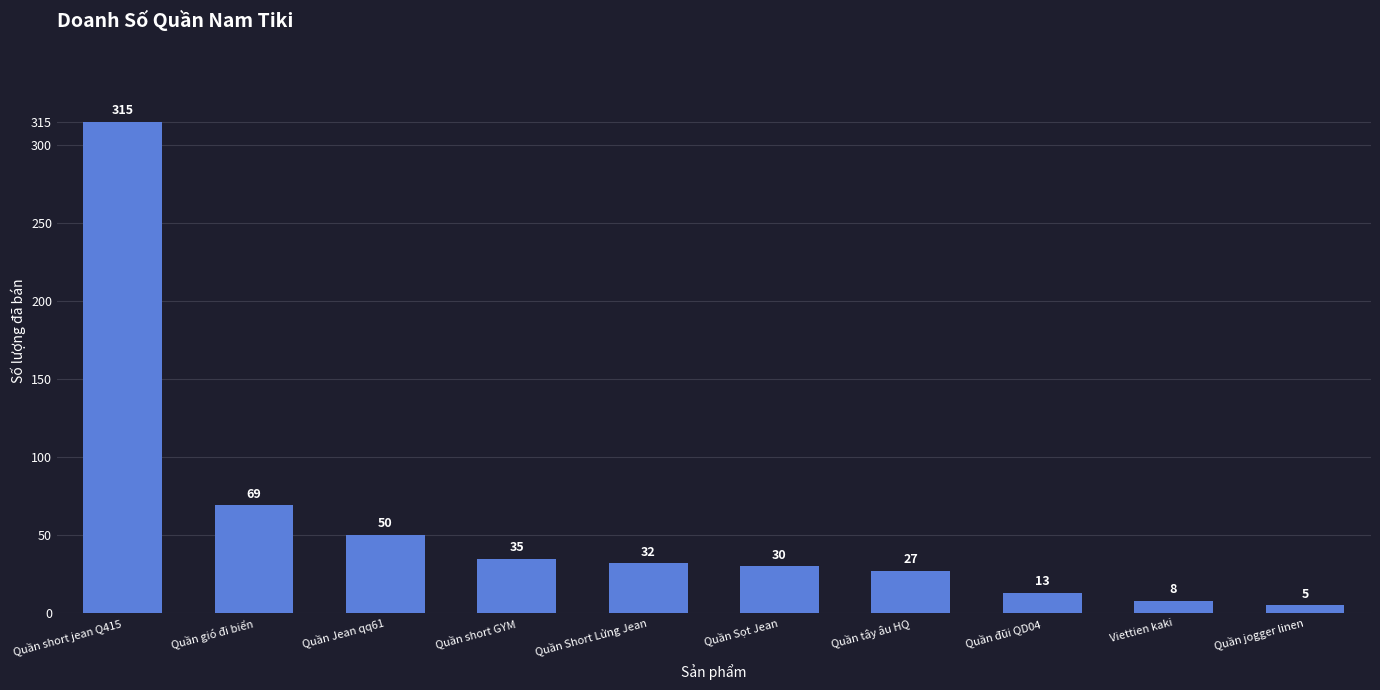

At which label is the value closest to 160?

Quần gió đi biển